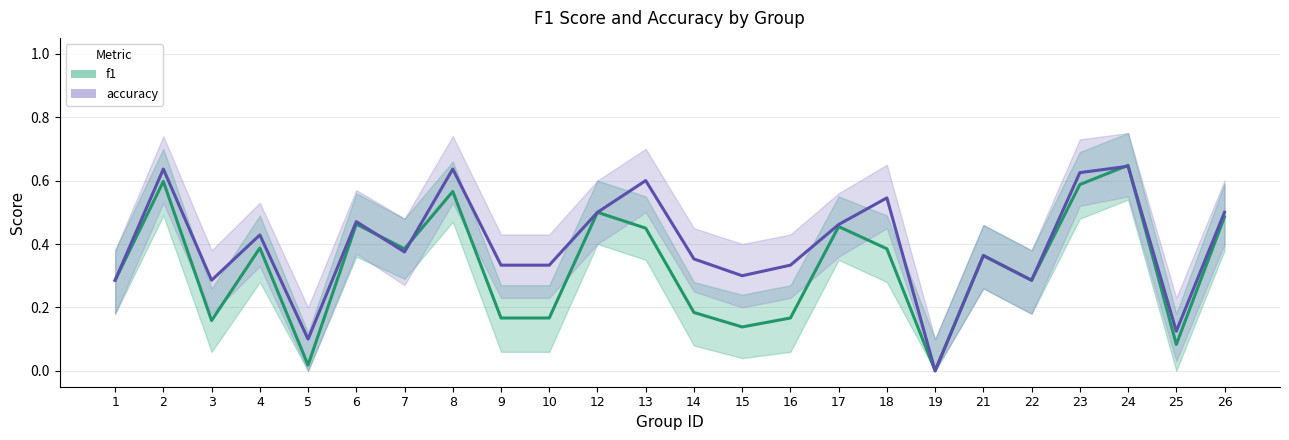

Does the chart have visible grid lines?

Yes